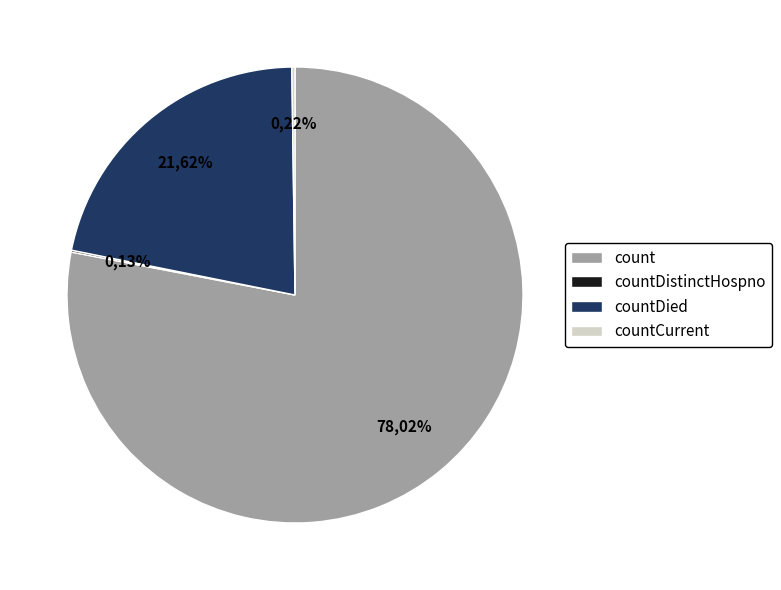

How much of the chart is everything except countDistinctHospno?

99.9%